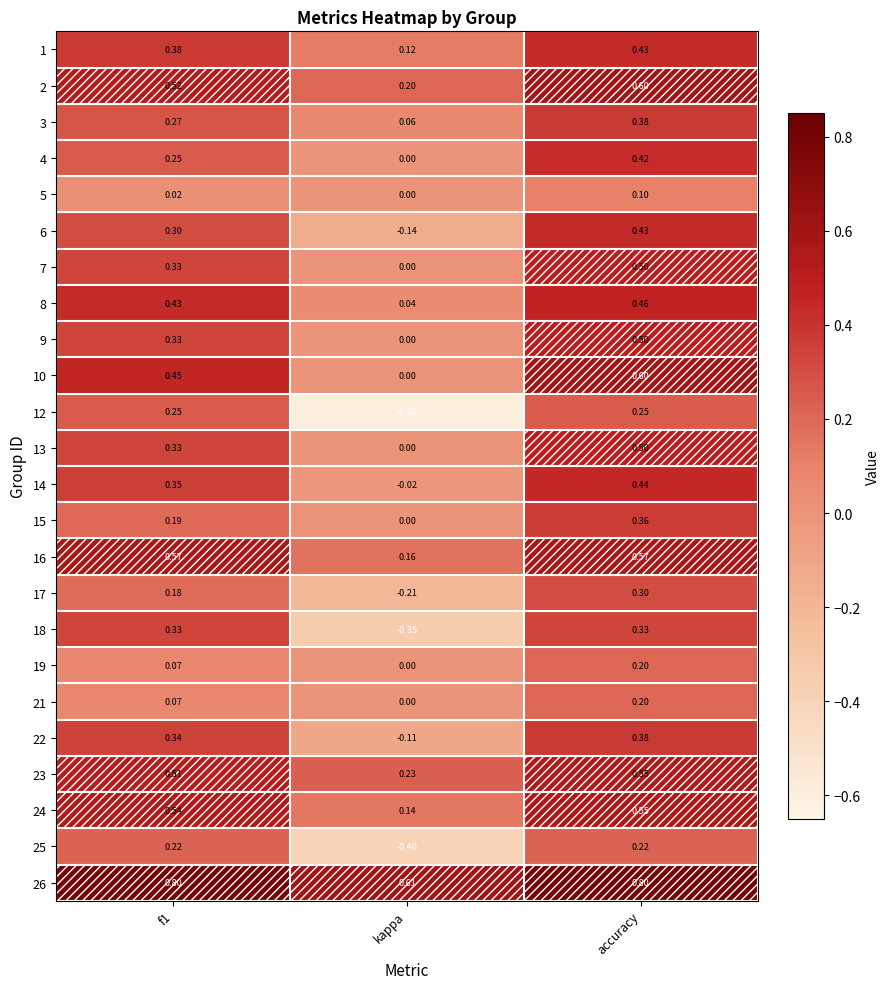

At which label is 23 closest to 0?

kappa